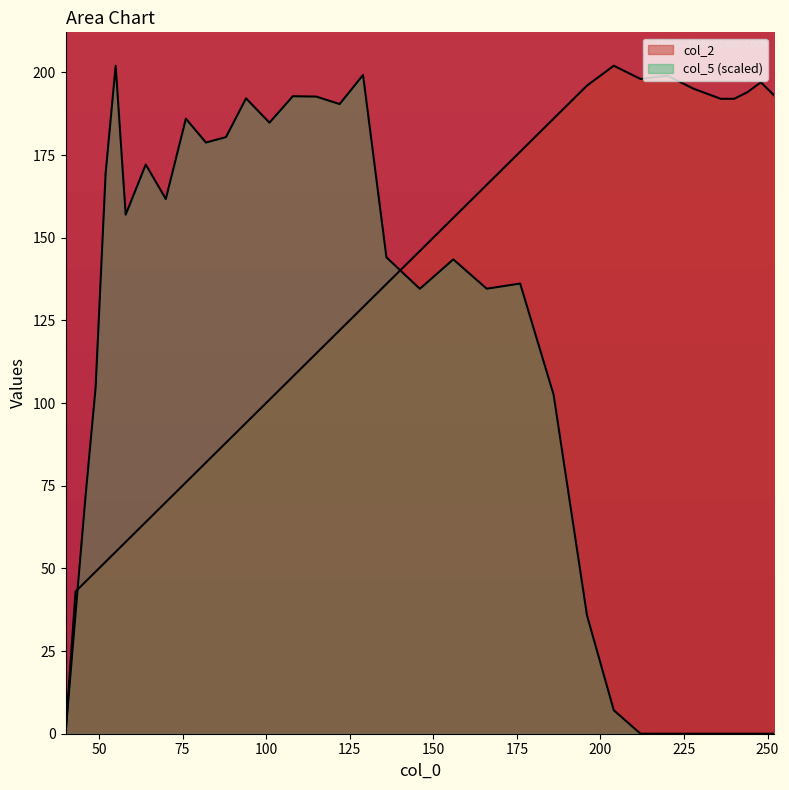

Which series has the largest range (max minus min)?

col_2